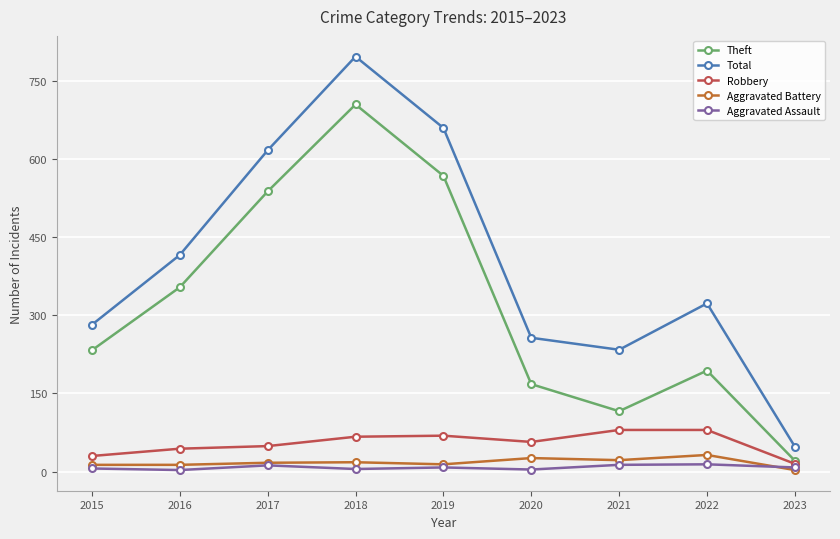

The value of Robbery at 2019 is 100. True or false?

False